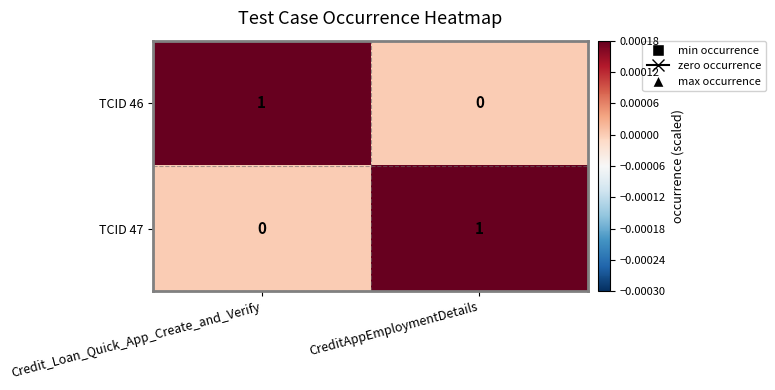

The value of TCID 46 at Credit_Loan_Quick_App_Create_and_Verify is 1. True or false?

True